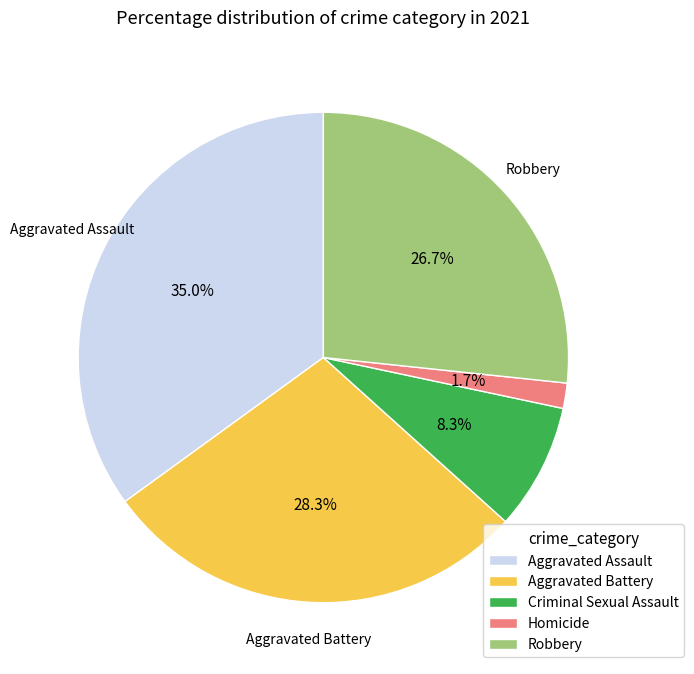

Is it true that Criminal Sexual Assault is 20% of the pie?

False